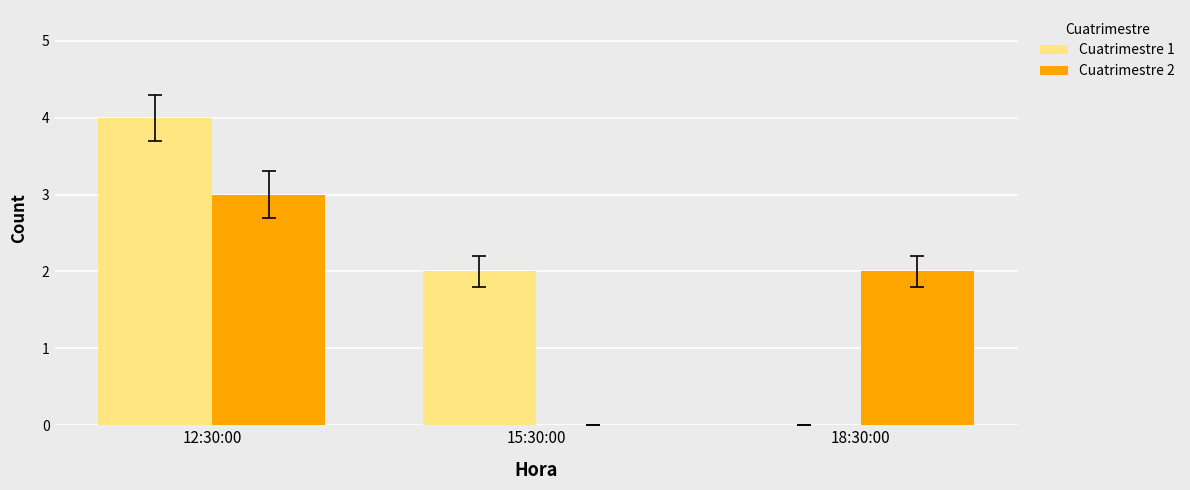

Which series has the largest total across all categories?

Cuatrimestre 1